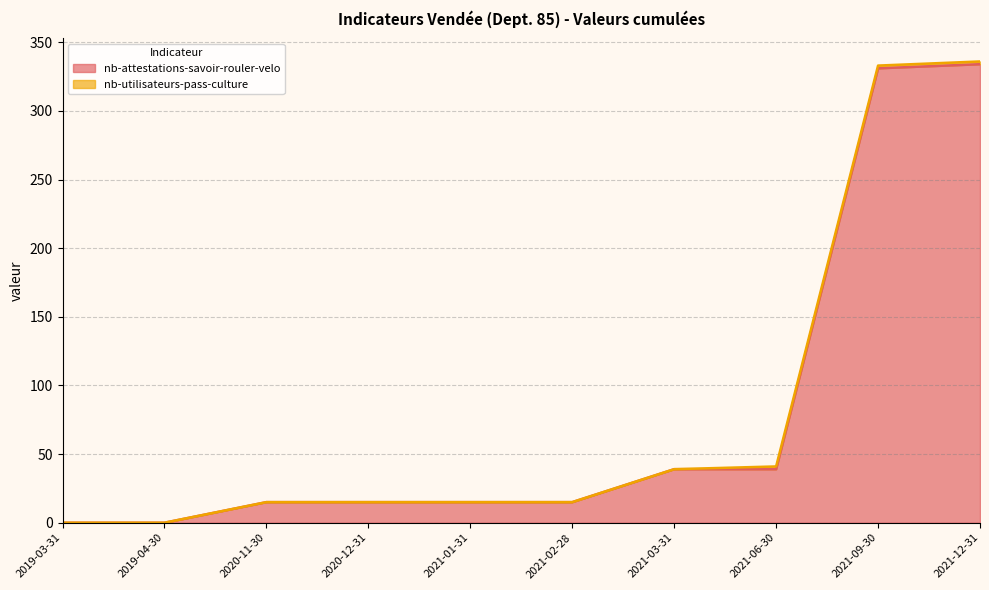

What is the sum of all values?

803